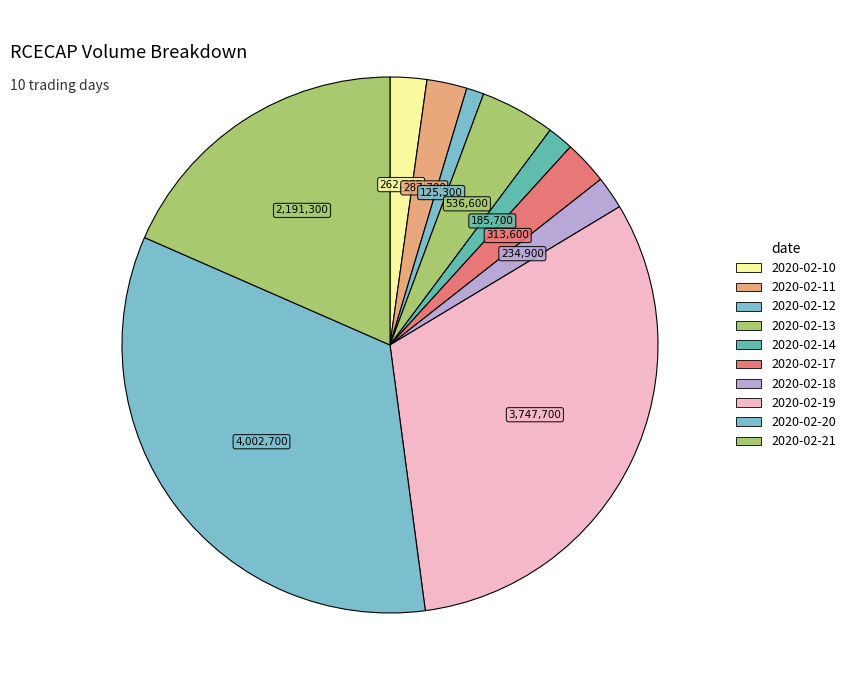

True or false: 2020-02-12 accounts for 11% of the total.

False